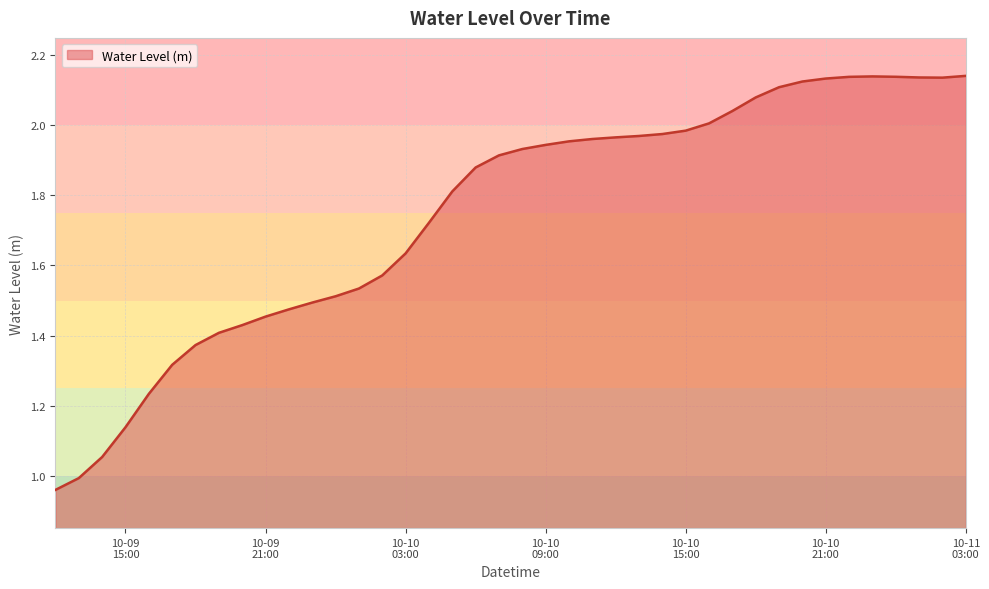

What is the greatest value displayed?

2.1